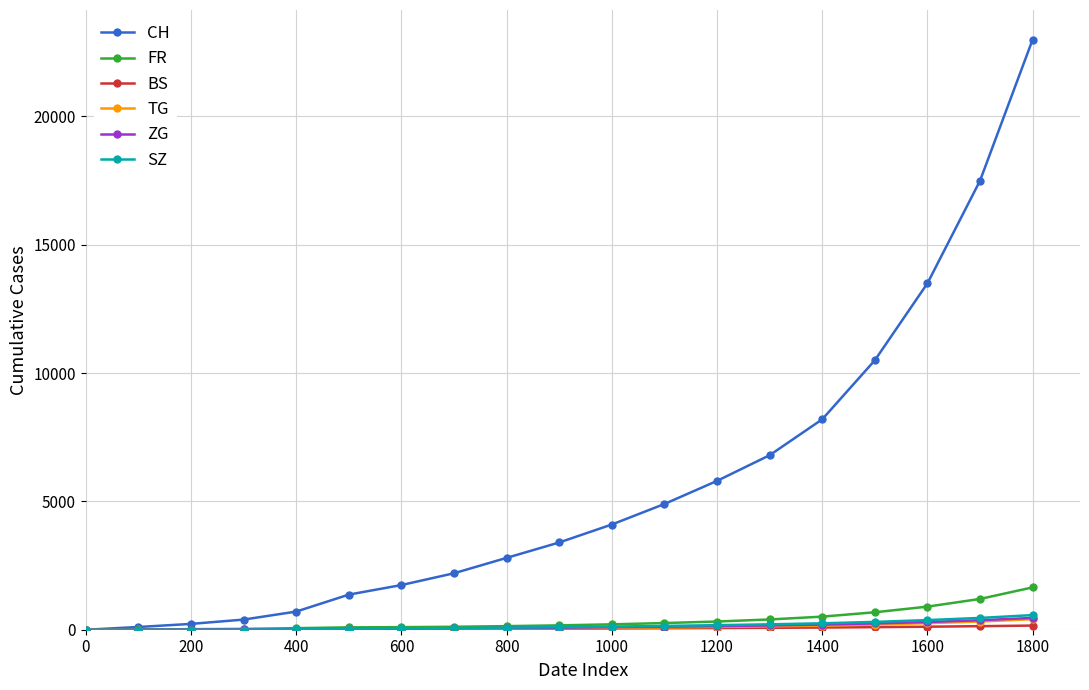

What is the maximum value for SZ?

570